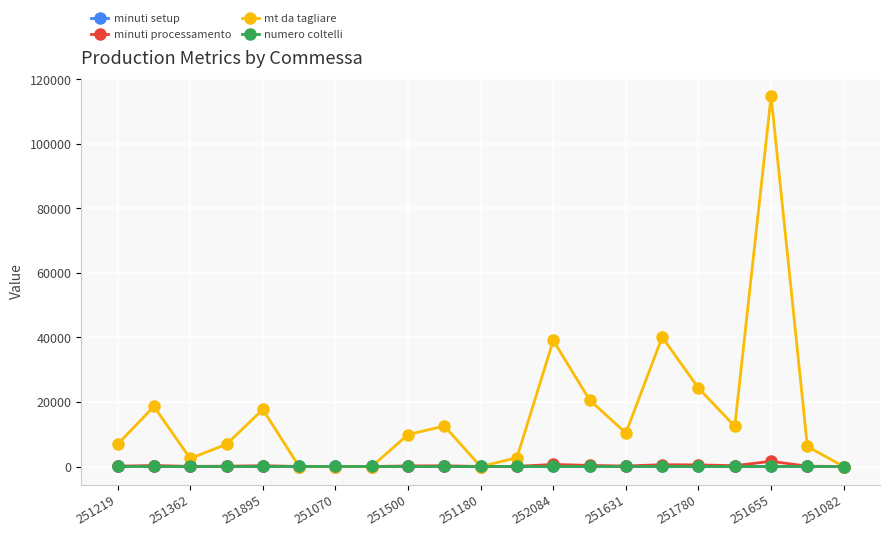

Count the number of categories in the chart.

21